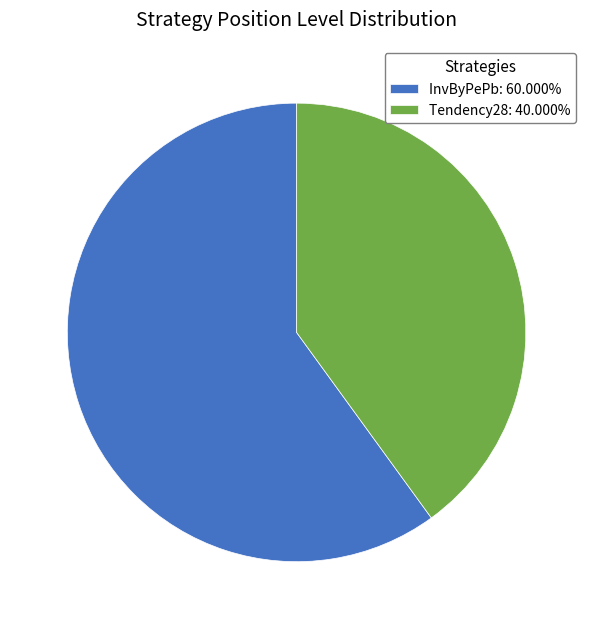

How many slices are in this pie chart?

2